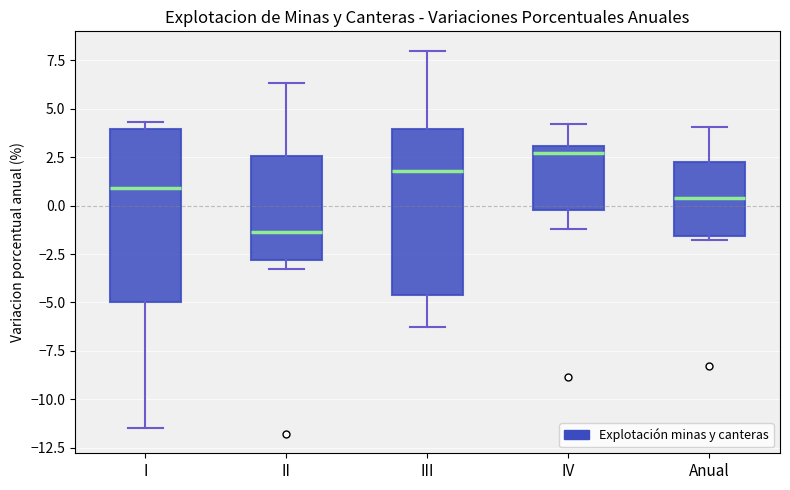

Reading left to right, transcribe this box plot: for each box, give where its median line is, the range the box spans, and where its two whiskers end, as read against the y-axis. The values are not printed on the chart, so give them approximately, as read against the axis.

I: median 1.0, box -5.0 to 4.0, whiskers -11.5 to 4.5
II: median -1.5, box -3.0 to 2.5, whiskers -3.5 to 6.5
III: median 2.0, box -4.5 to 4.0, whiskers -6.5 to 8.0
IV: median 2.5, box -0.5 to 3.0, whiskers -1.0 to 4.0
Anual: median 0.5, box -1.5 to 2.0, whiskers -2.0 to 4.0